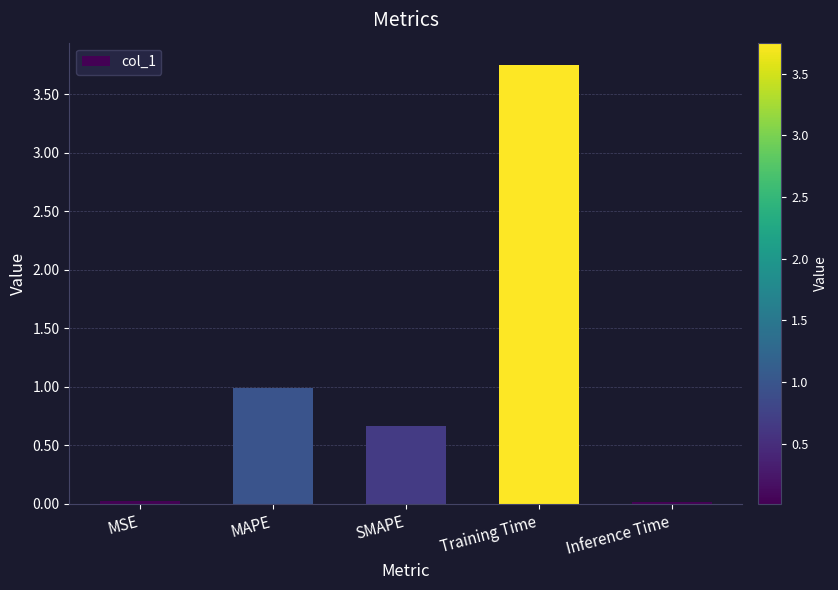

How many bars are there in total?

5